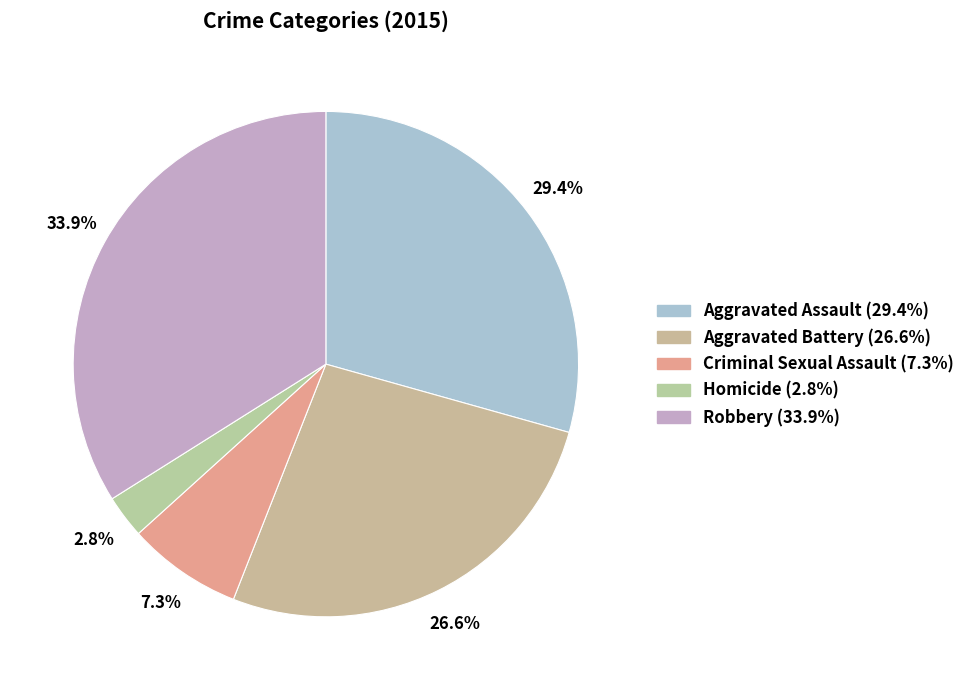

Which category has the smallest portion of the pie?

Homicide